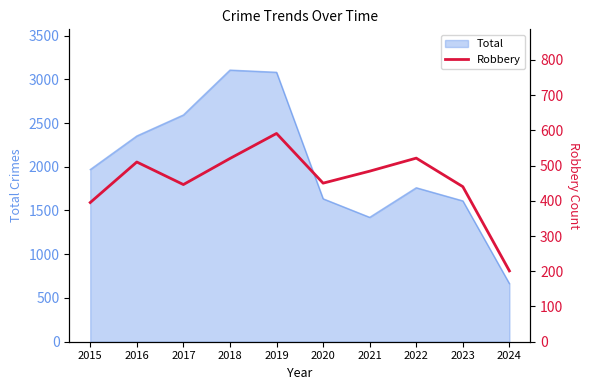

Reading left to right, what are all the values shown in this chart?

395	510	446	520	591	450	484	521	440	201